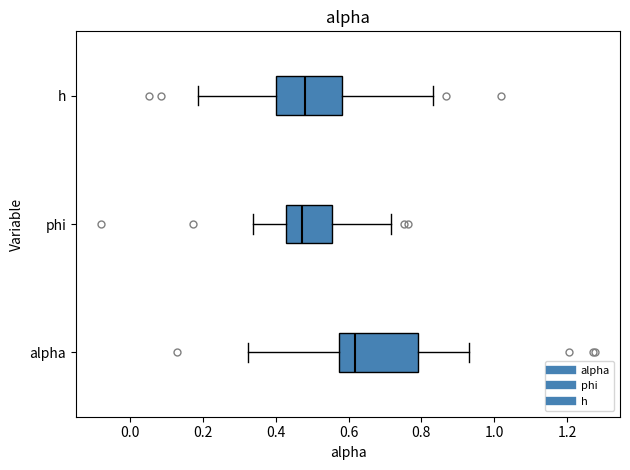

Where does the left whisker of the box for h end on the x-axis? The values are not printed on the chart, so give them approximately, as read against the axis.

0.18